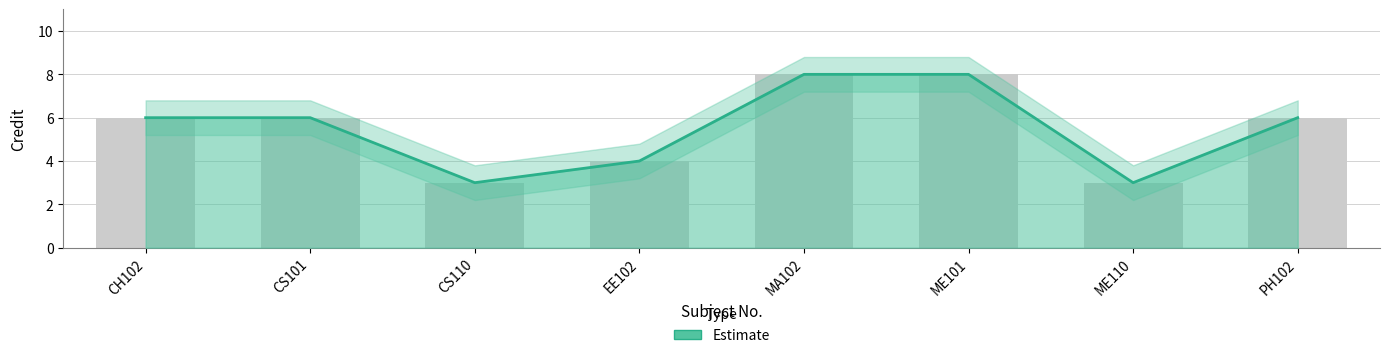

What is the label of the 6th bar from the left?

ME101